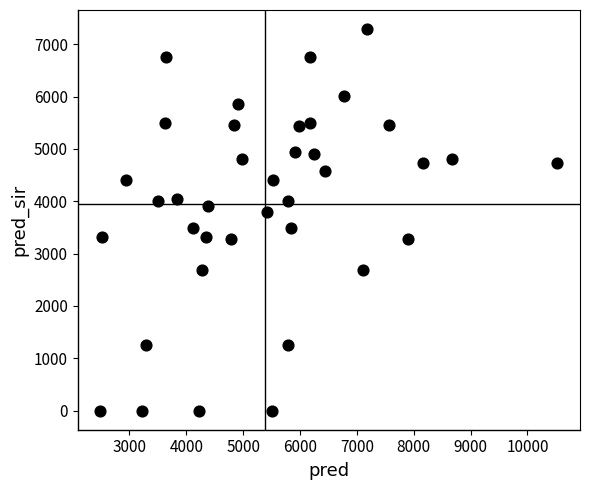

What is the range of Y values (max minus min)?

7291.0